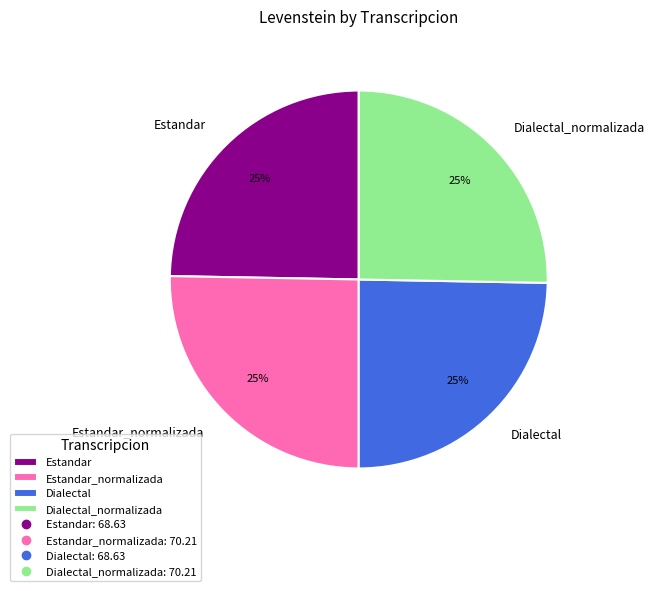

True or false: Estandar_normalizada accounts for 14% of the total.

False